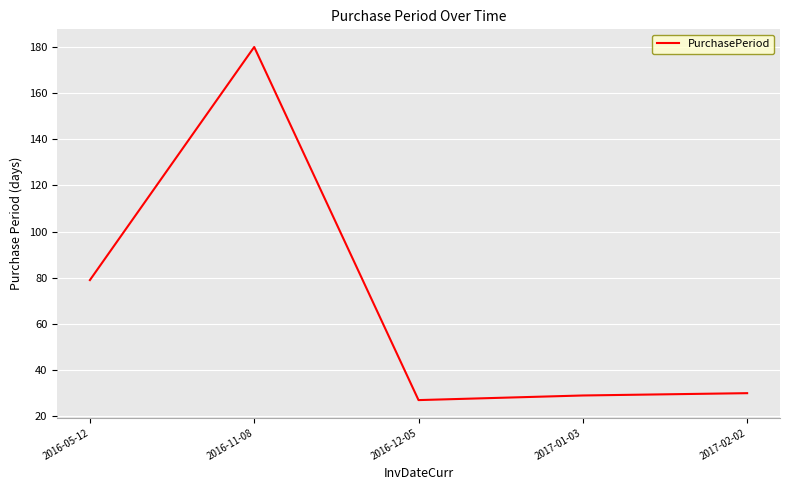

What is the change in value from 2016-05-12 to 2017-01-03?

-50